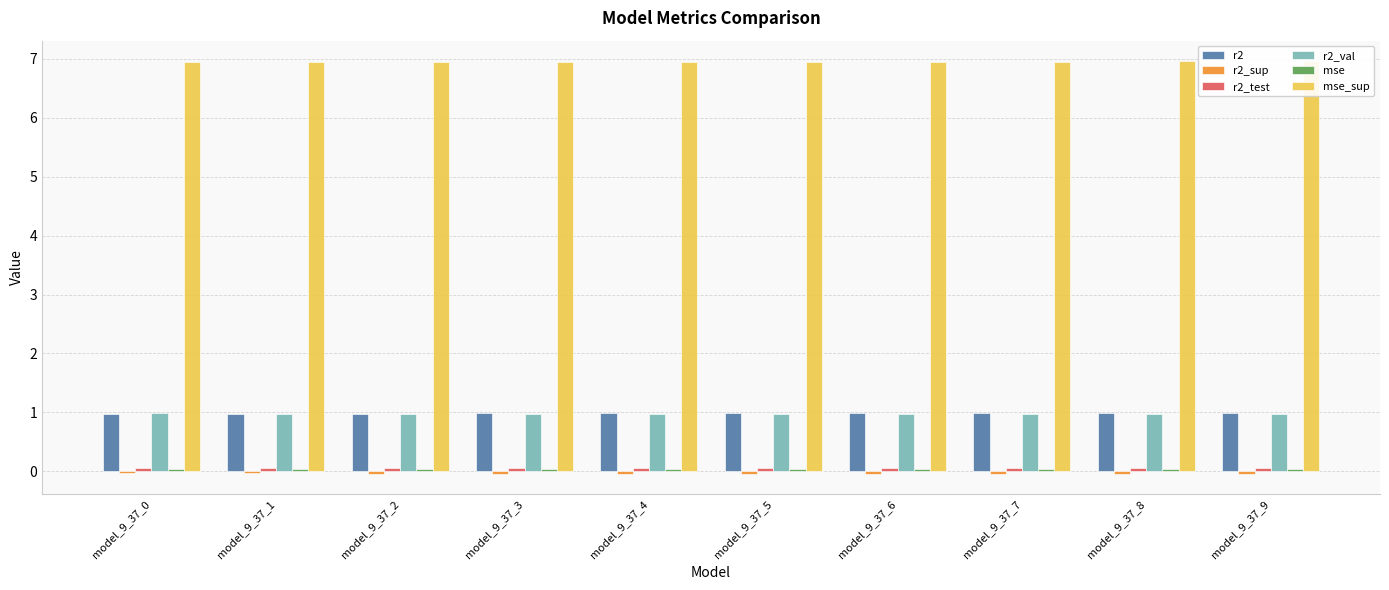

Which category has the lowest value in the mse series?

model_9_37_9